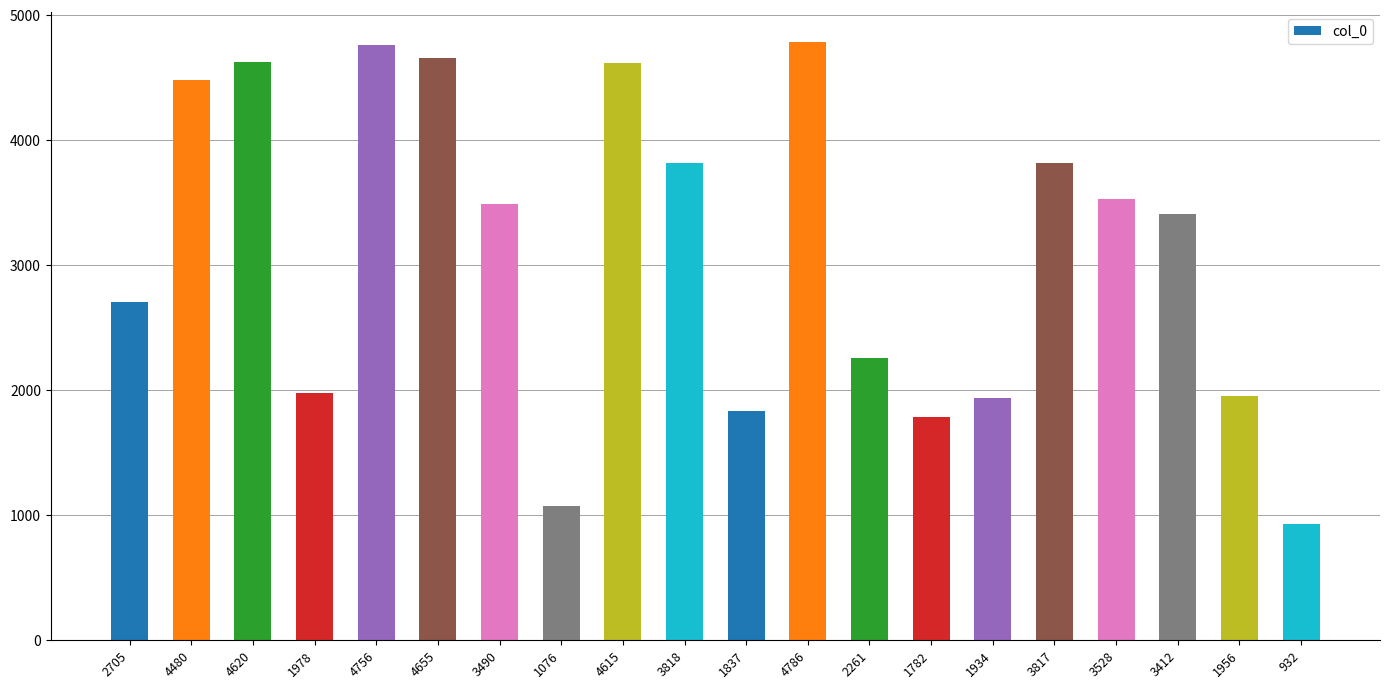

Approximately how many times larger is the value at 4756 compared to 3818?

1.2